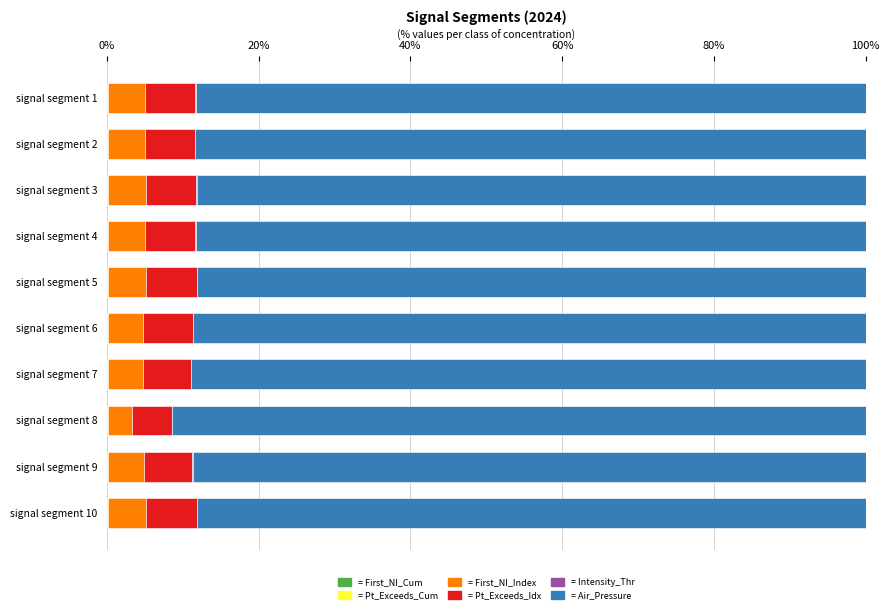

How many data points does each series have?

10